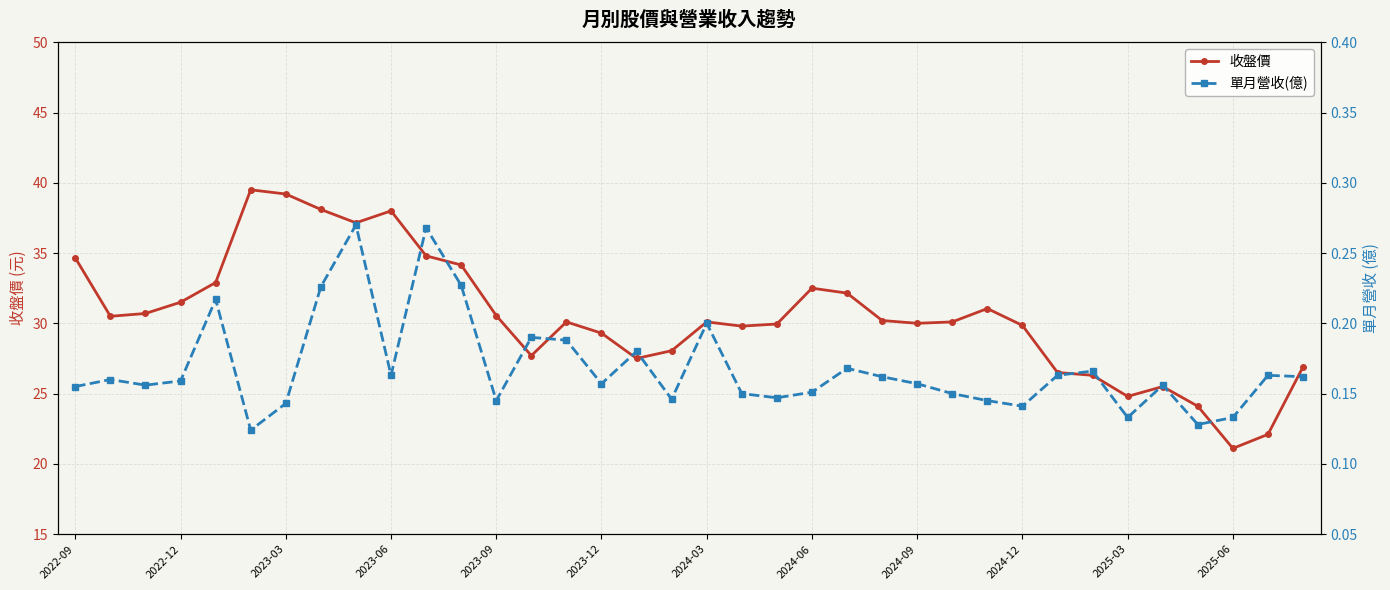

How many data points does each series have?

36